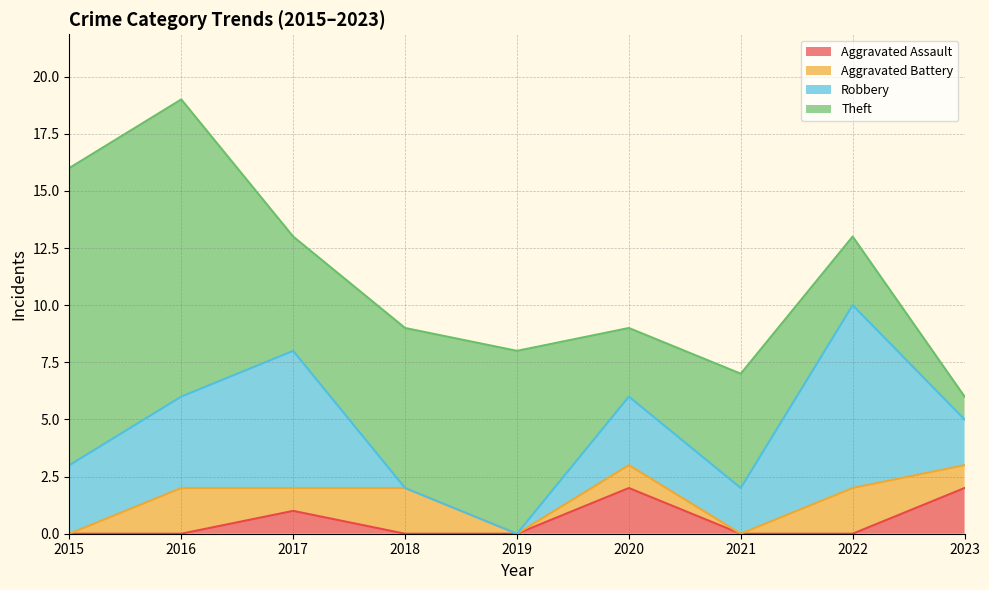

What is the total value across all series at 2020?

9